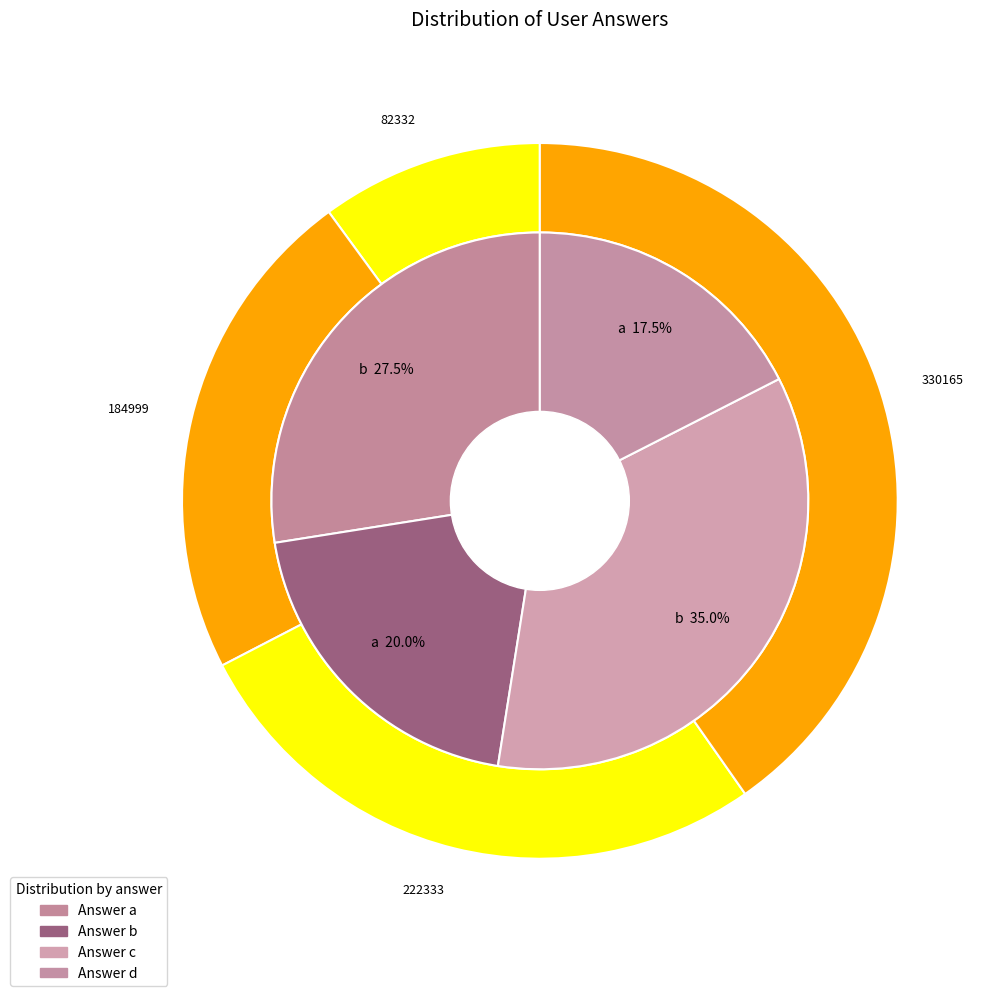

Does any single category account for the majority?

No